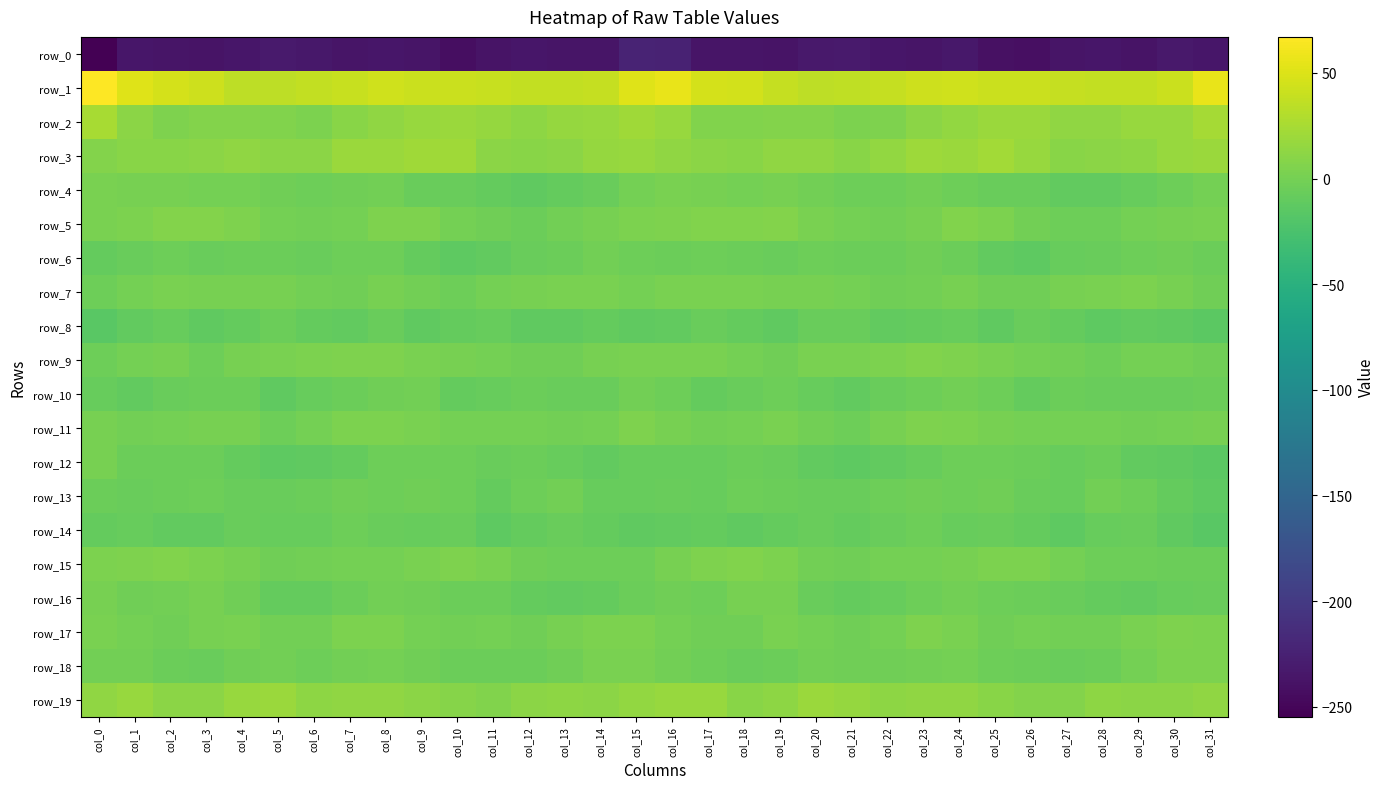

What is the lowest value of the row_10 series?

-11.0